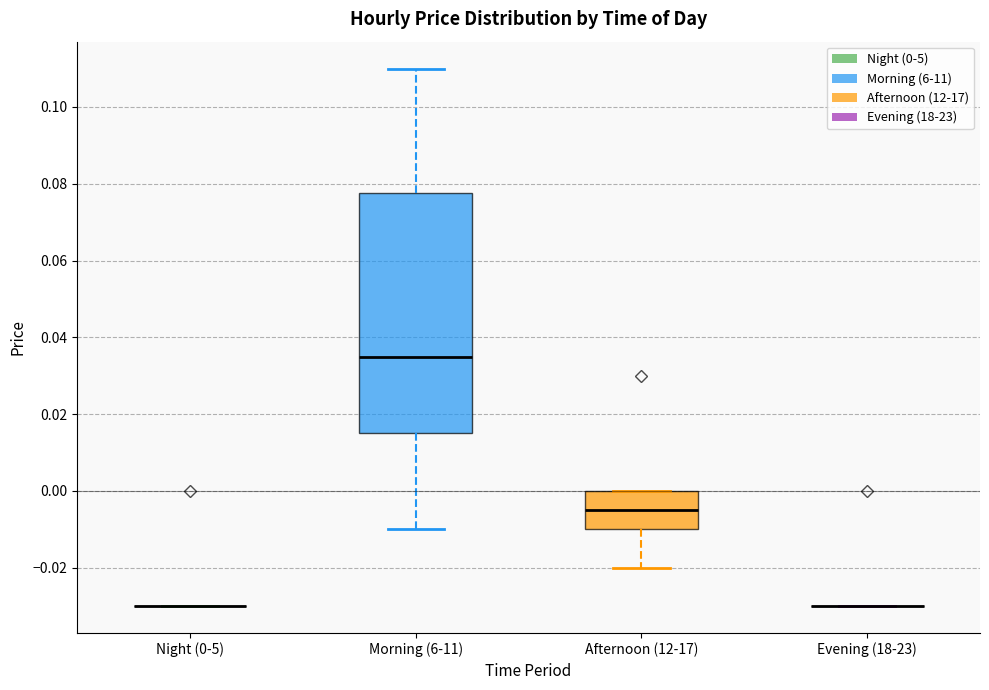

Where does the lower whisker of the box for Morning (6-11) end on the y-axis? The values are not printed on the chart, so give them approximately, as read against the axis.

-0.010